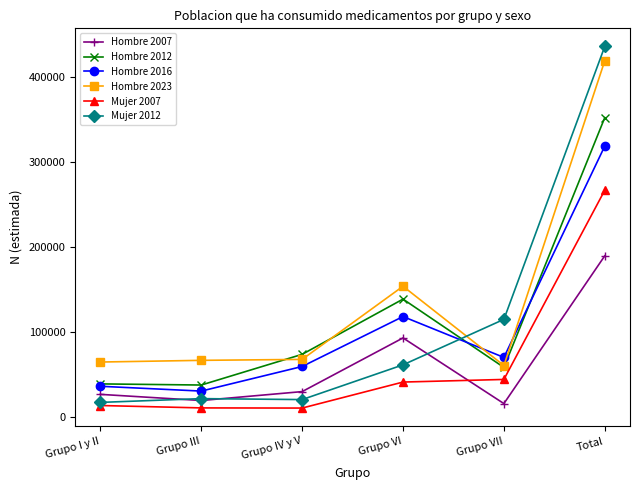

Which series changed the most between Grupo VII and Total?

Hombre 2023